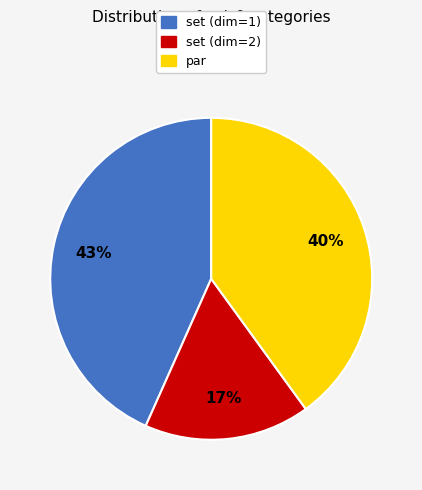

Count the number of slices in the pie.

3